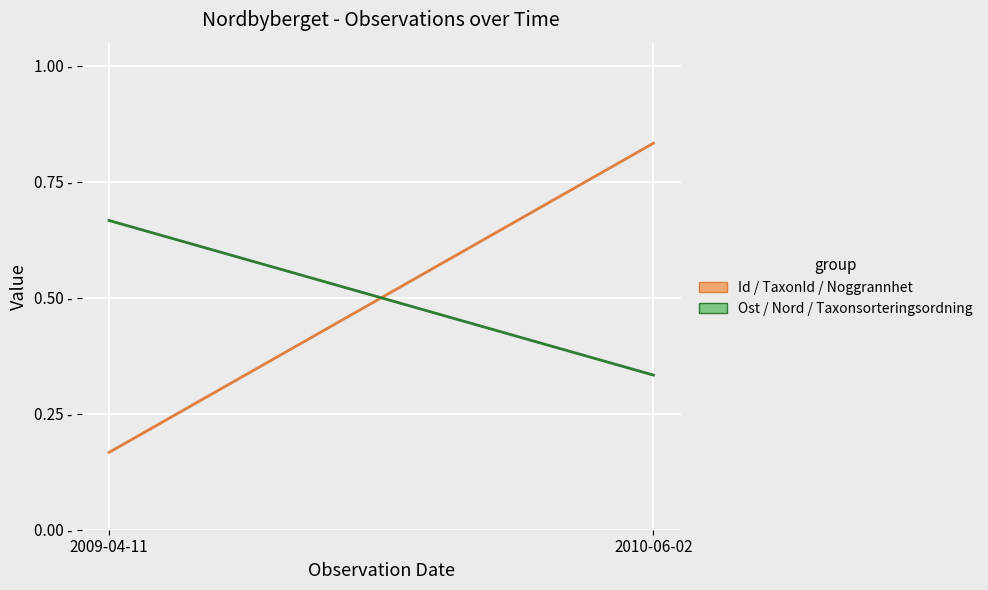

What is the label of the 2nd point from the right?

2009-04-11